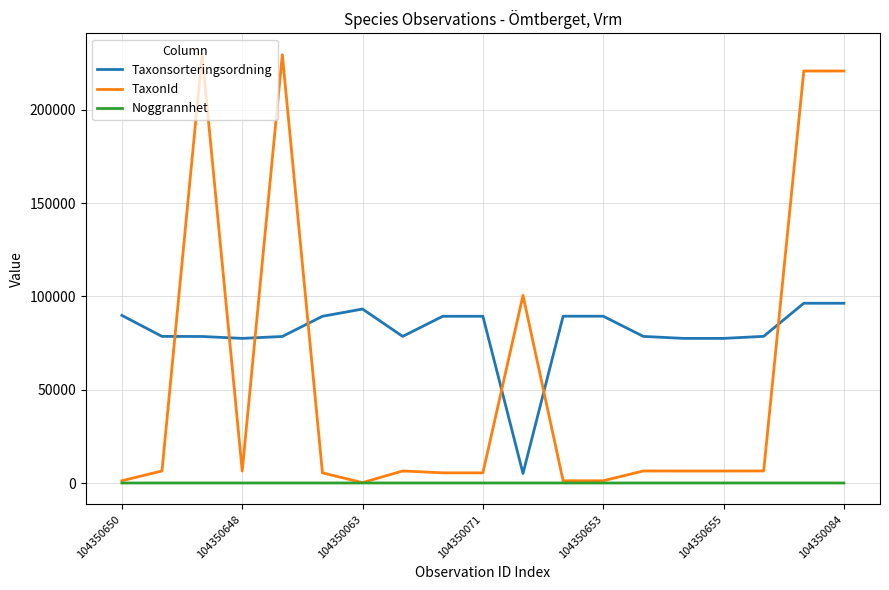

What is the average value of the Taxonsorteringsordning series?

80610